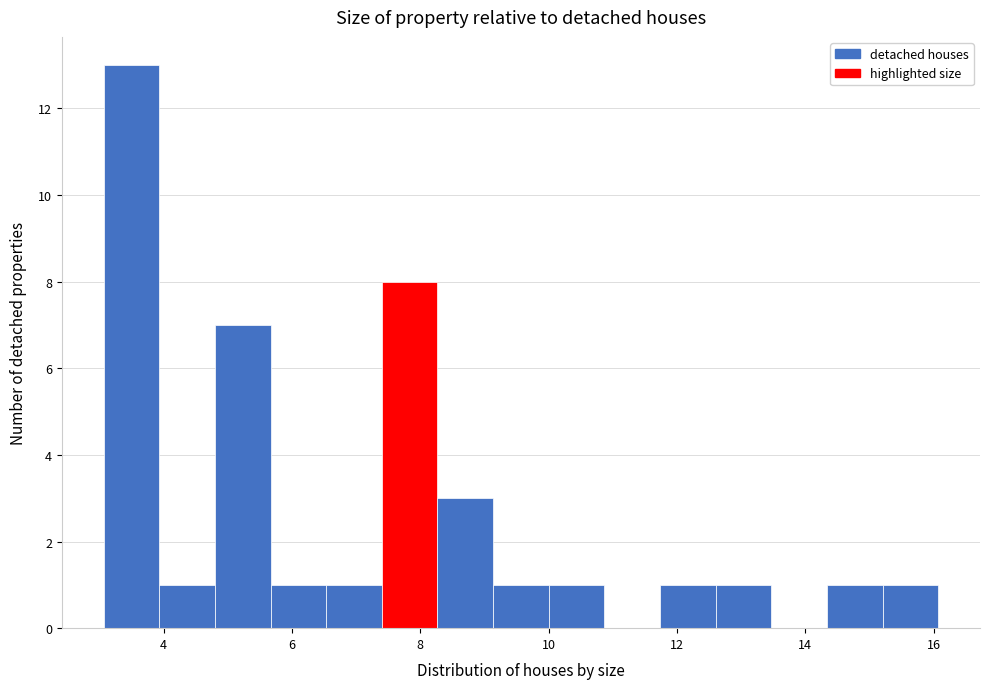

What is the height of the bar covering 4.0 to 4.8 on the x-axis? Neither the bar edges nor the heights are printed on the chart, so give them approximately, as read against the axes.

1